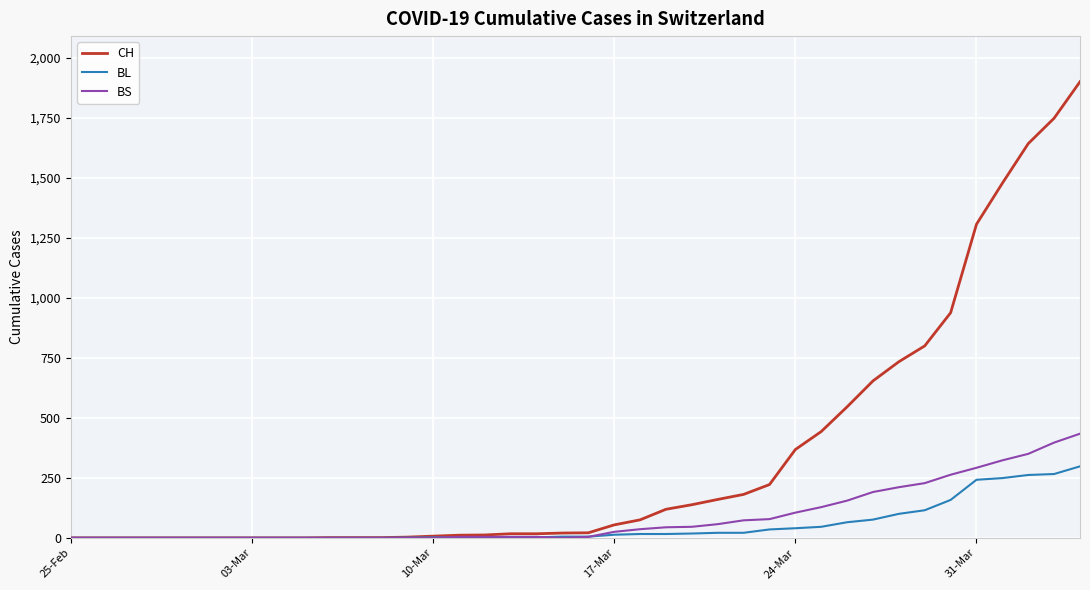

Which series has the largest range (max minus min)?

CH